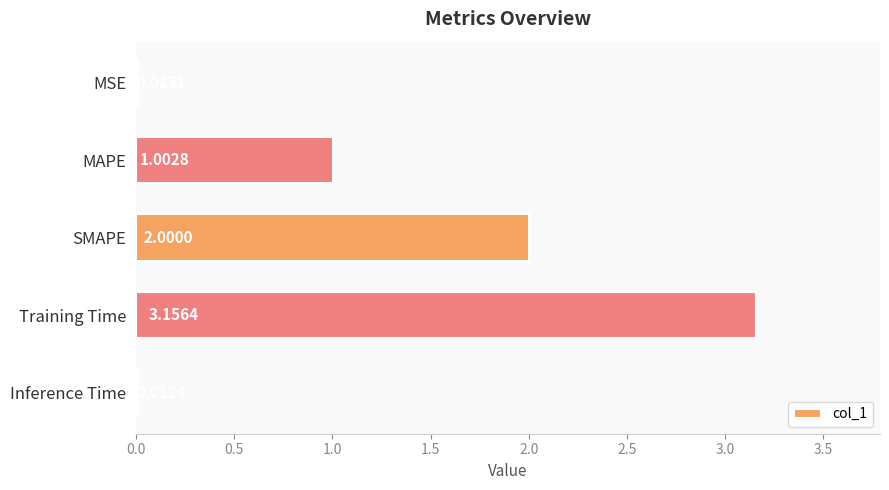

What is the label of the 1st bar from the bottom?

Inference Time